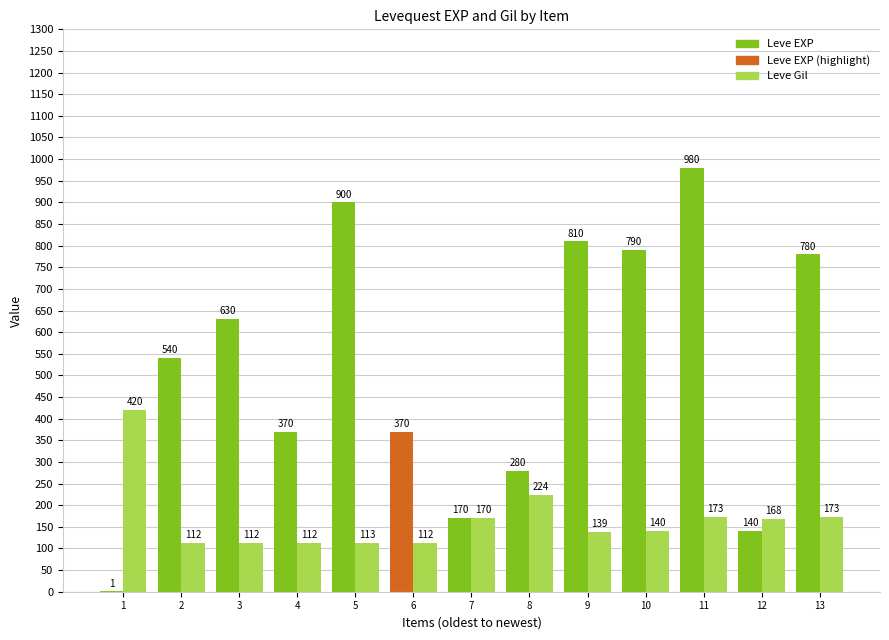

Reading left to right, list all the values displayed in this chart.

Leve EXP: 1	540	630	370	900	370	170	280	810	790	980	140	780
Leve Gil: 420	112	112	112	113	112	170	224	139	140	173	168	173